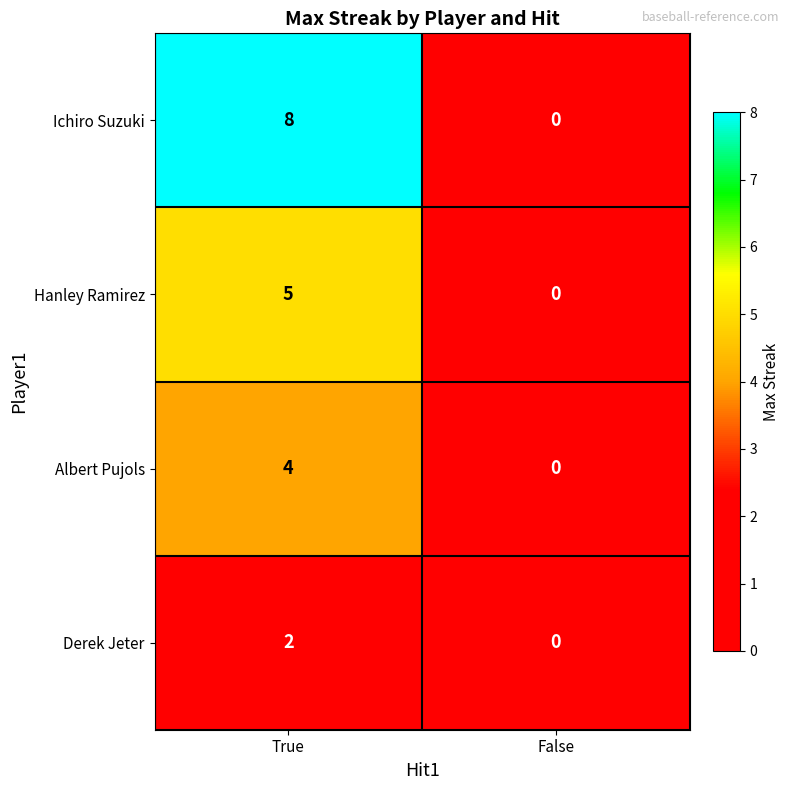

What is the difference between the maximum and minimum values in the Ichiro Suzuki series?

8